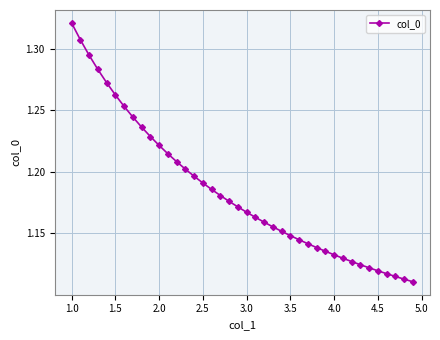

What is the sum of all values?

47.4